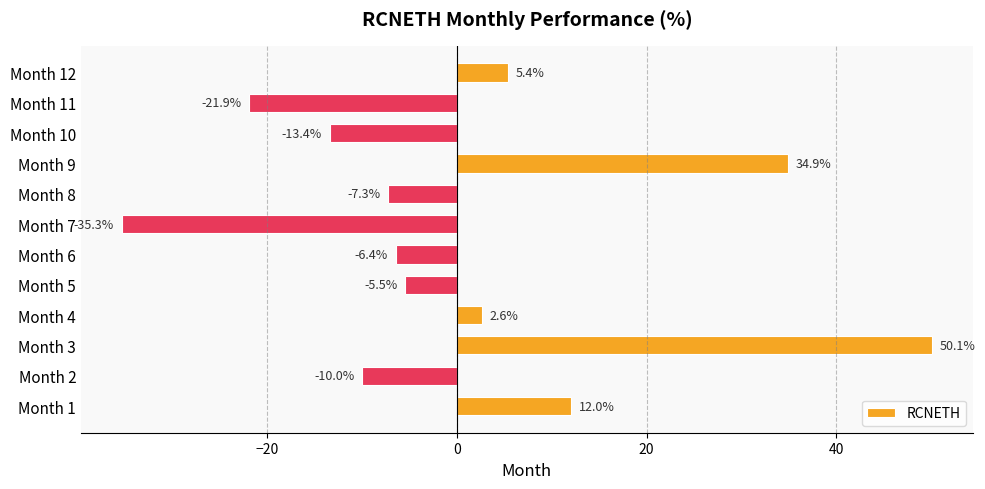

At which label is the value closest to 7?

Month 12